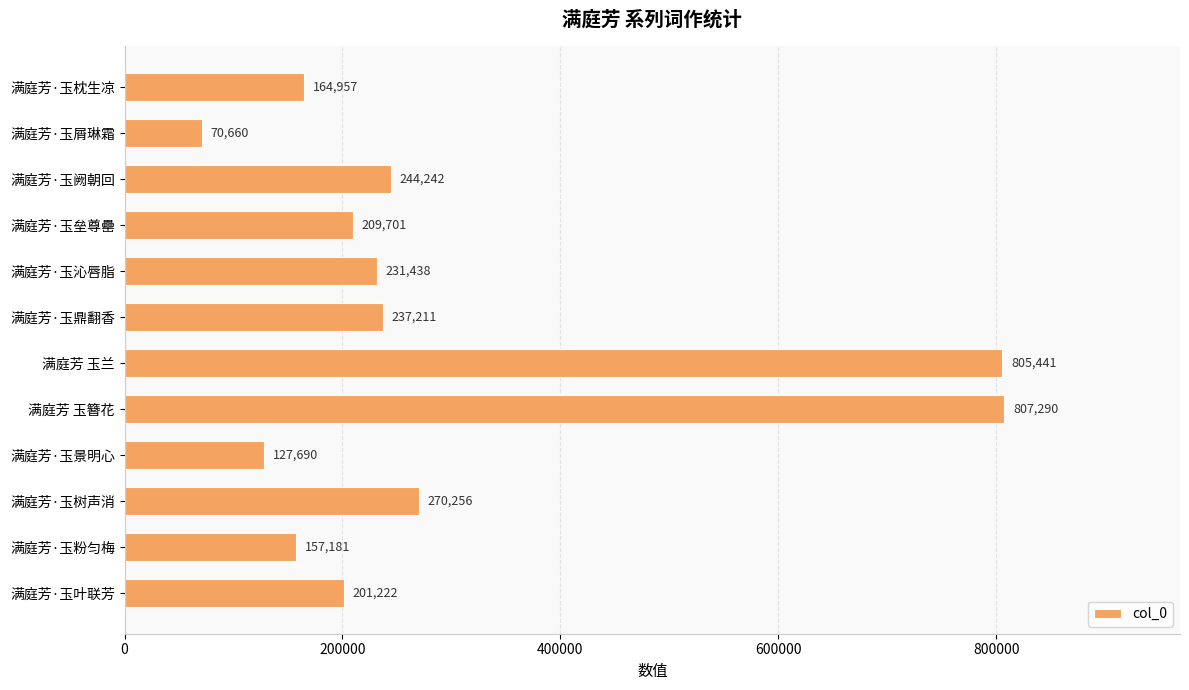

Reading bottom to top, what are all the values shown in this chart?

201222	157181	270256	127690	807290	805441	237211	231438	209701	244242	70660	164957